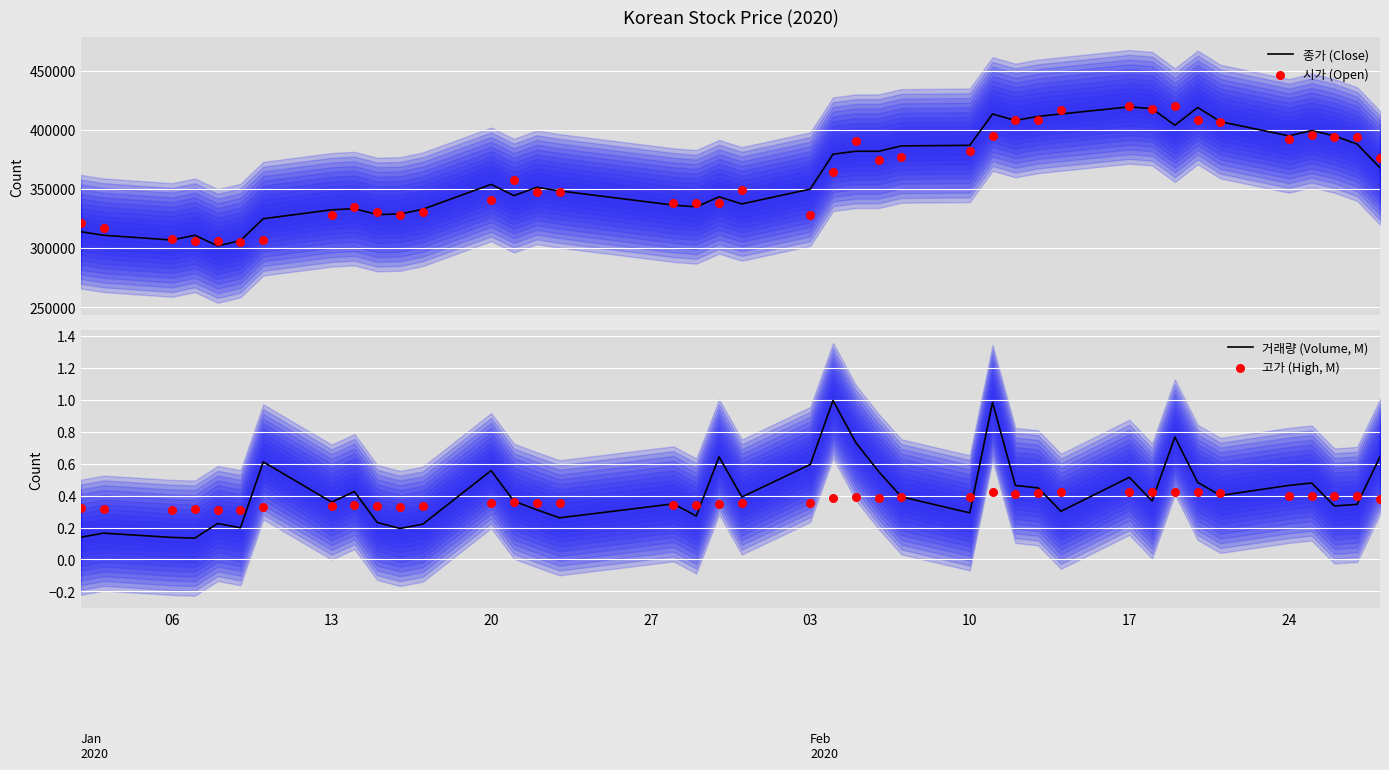

Which series contains the lowest Y value?

거래량 (Volume, M)